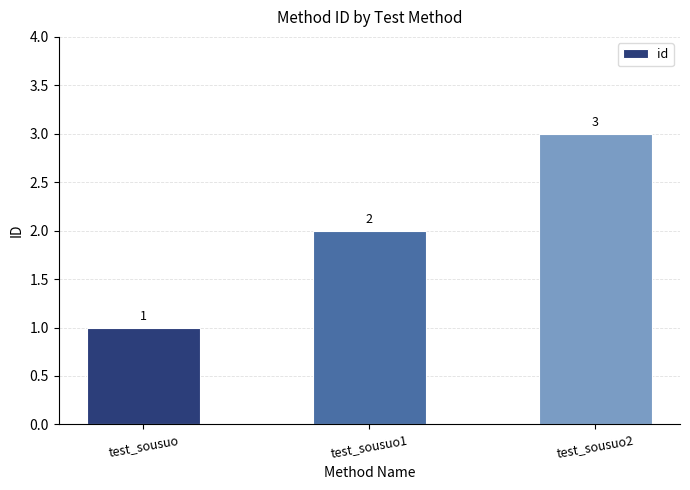

Where is the data nearest to the value 2?

test_sousuo1